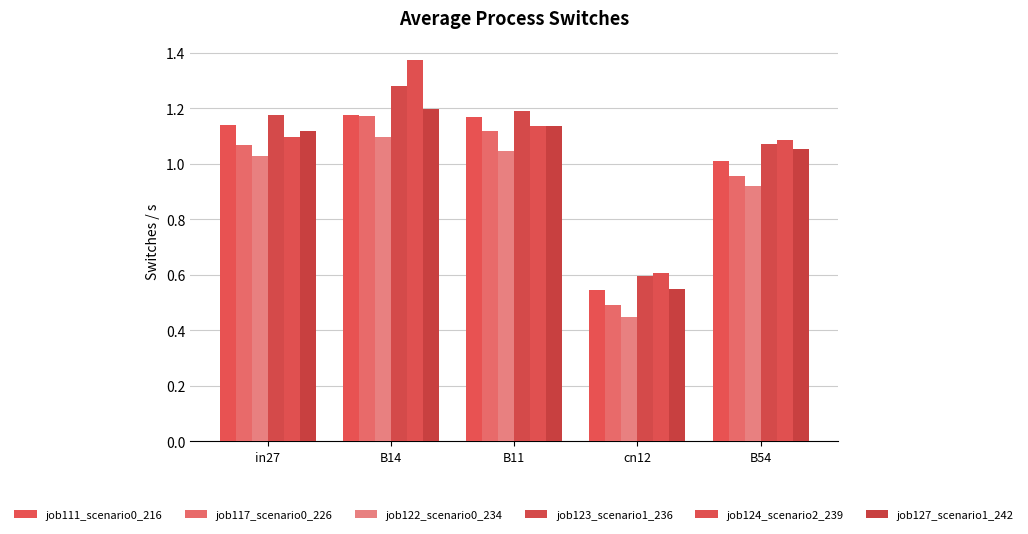

How many data points does each series have?

5